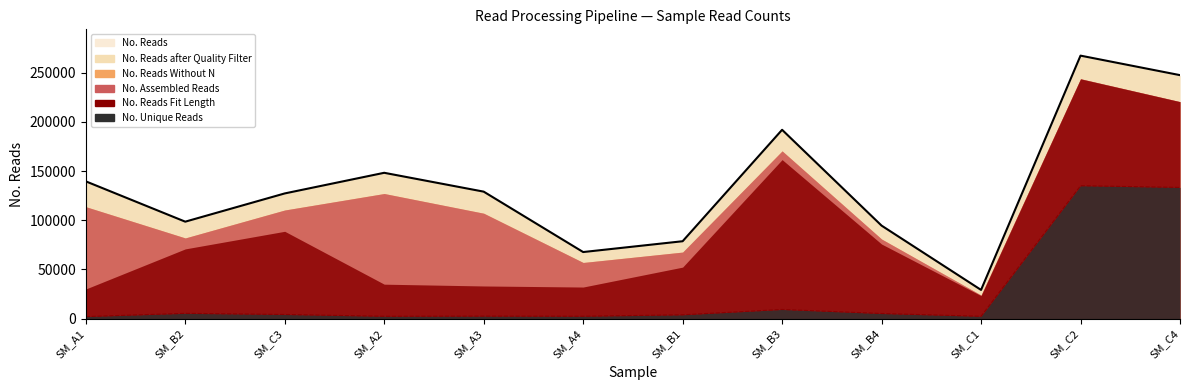

Which category has the highest value across all series?

SM_C2